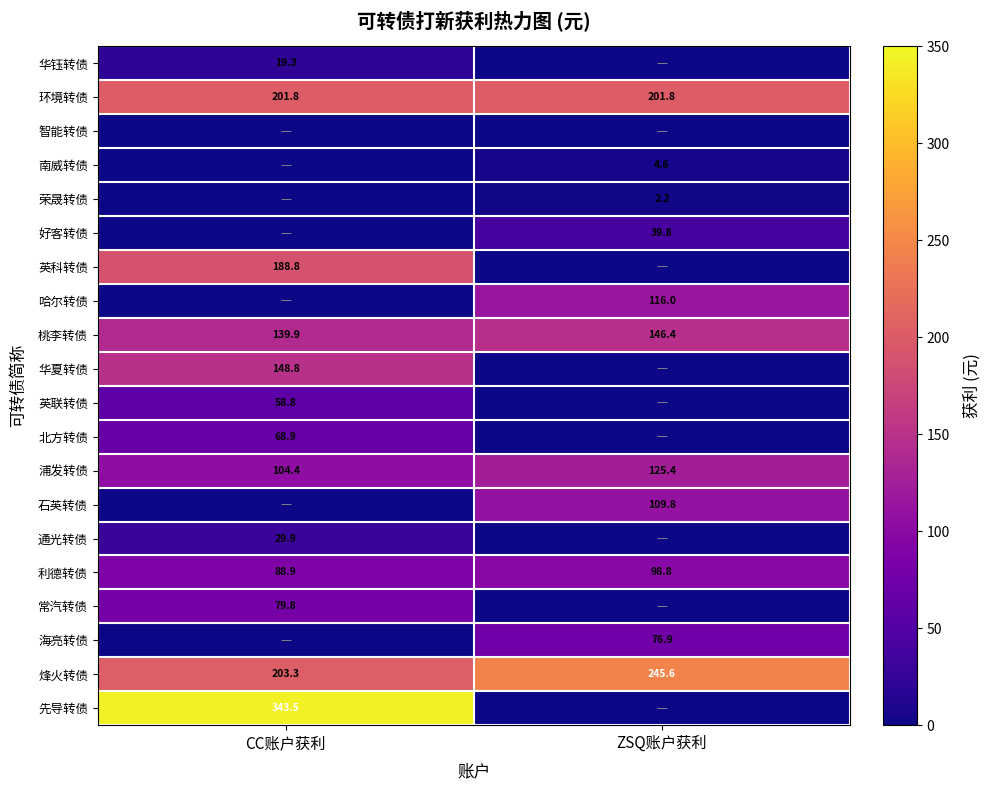

The value of 南威转债 at ZSQ账户获利 is 4.6. True or false?

True